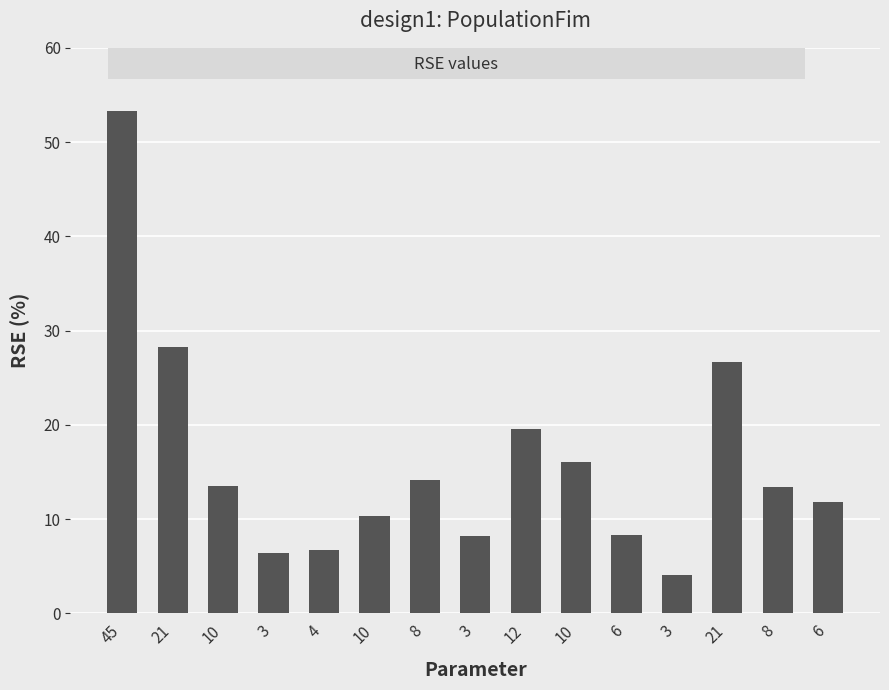

The value at 45 is 53.3. True or false?

True